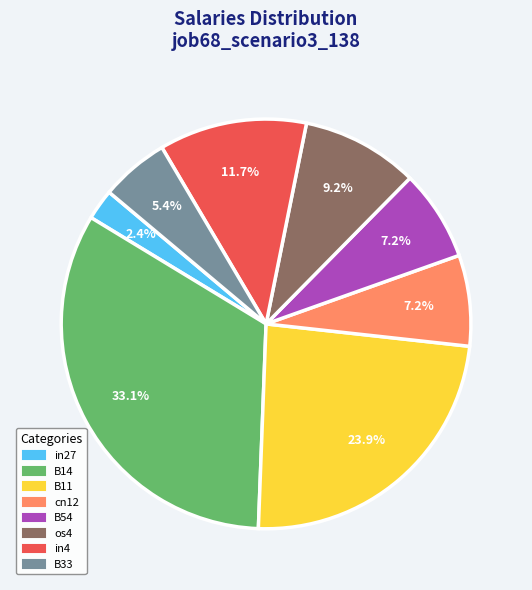

To the nearest percent, what is the difference between the largest and smallest slice percentages?

31%